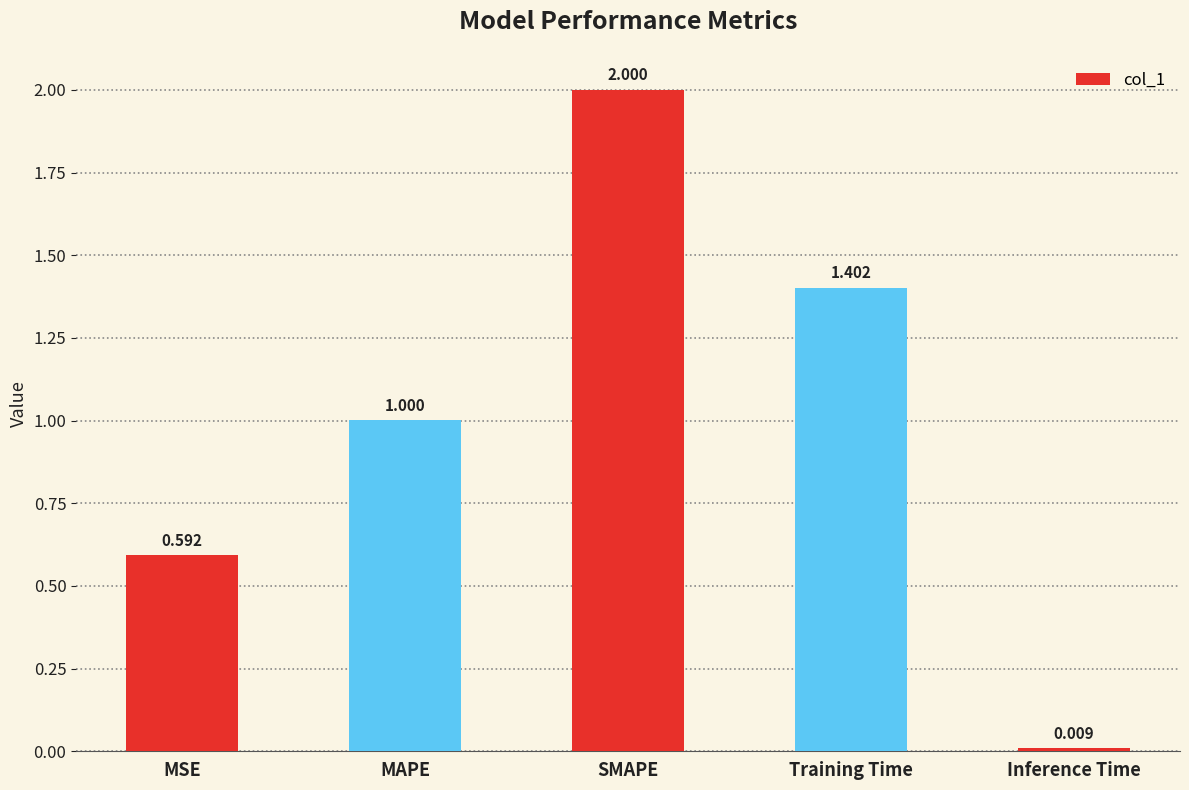

What is the greatest value displayed?

2.0